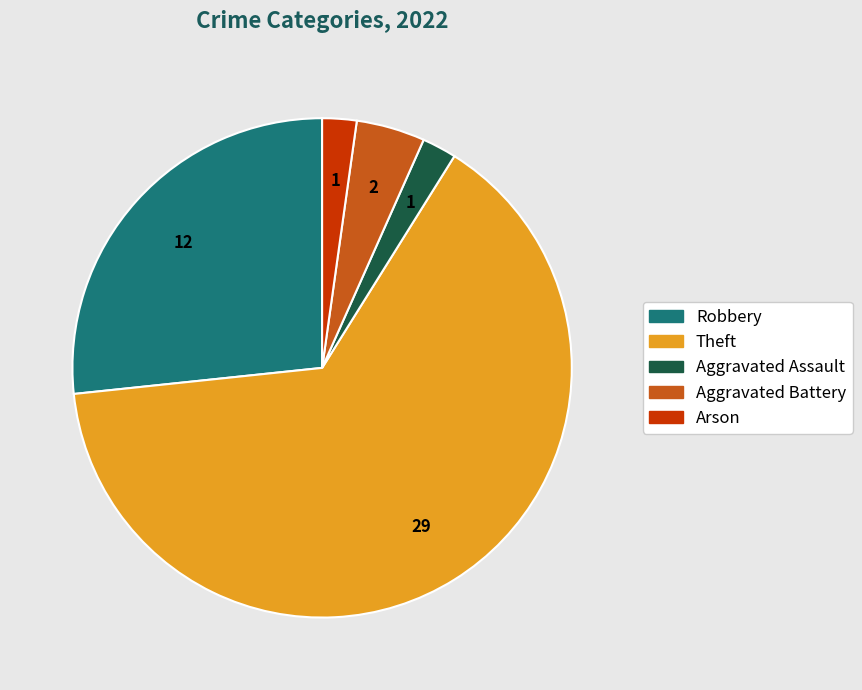

Is there any slice that represents more than half of the pie?

Yes